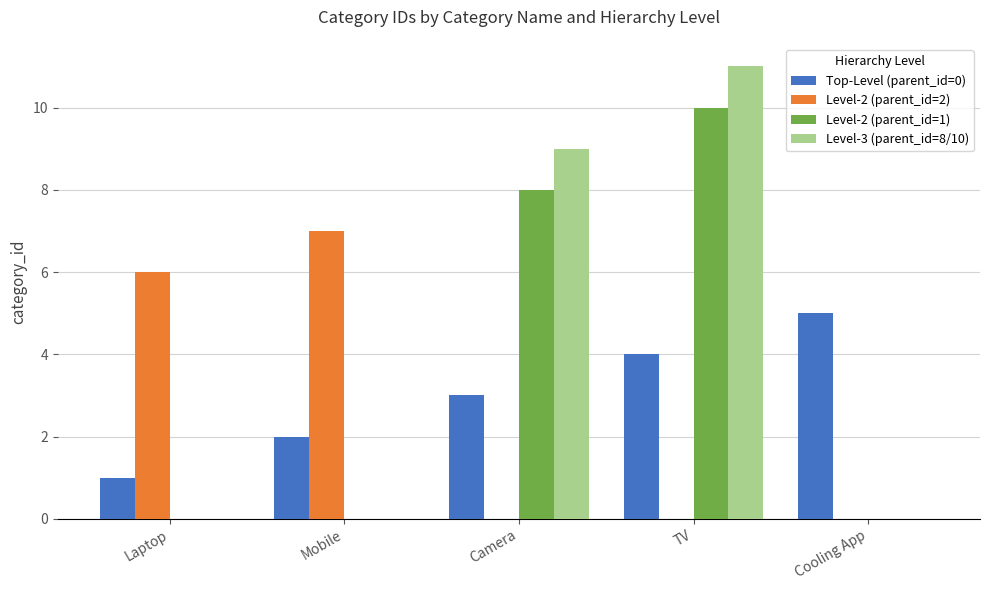

What is the sum of the Level-2 (parent_id=2) values at Laptop and TV?

6